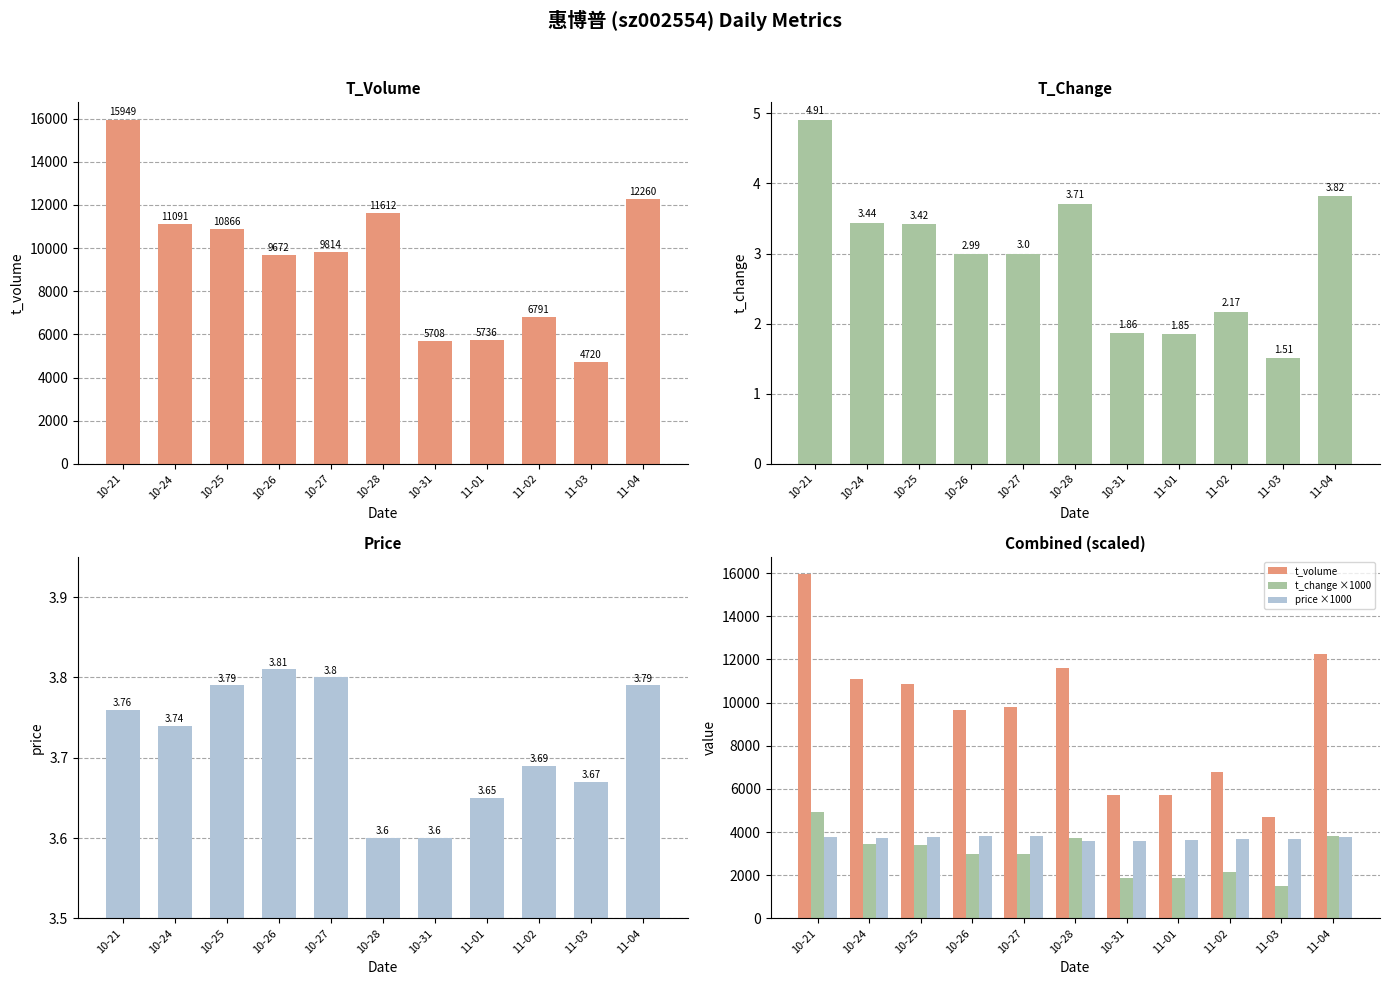

Which series has the largest range (max minus min)?

t_volume